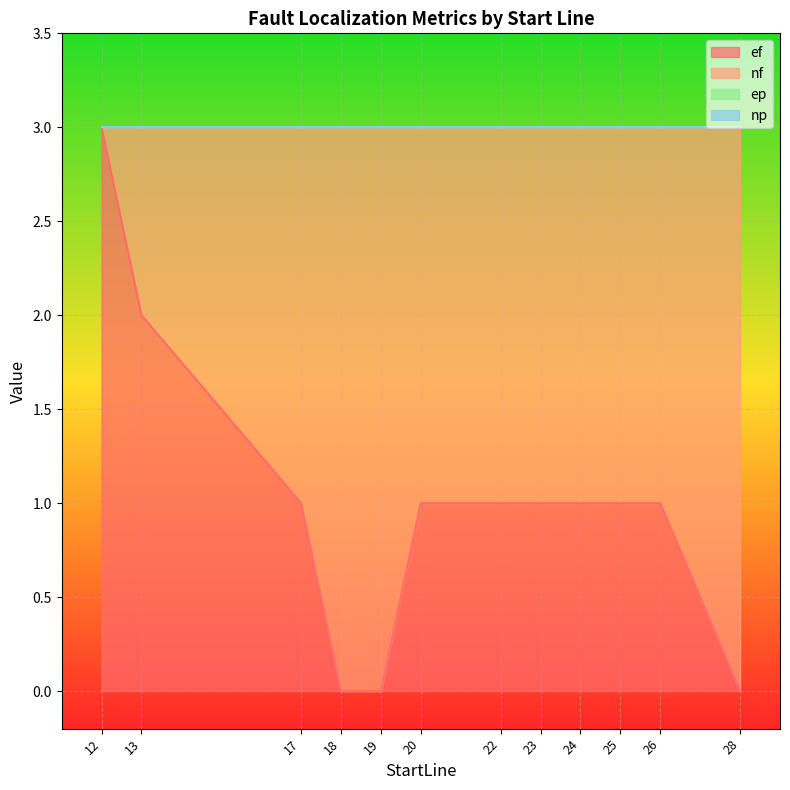

Is the value of ef at 18 greater than the value of ep at 12?

No